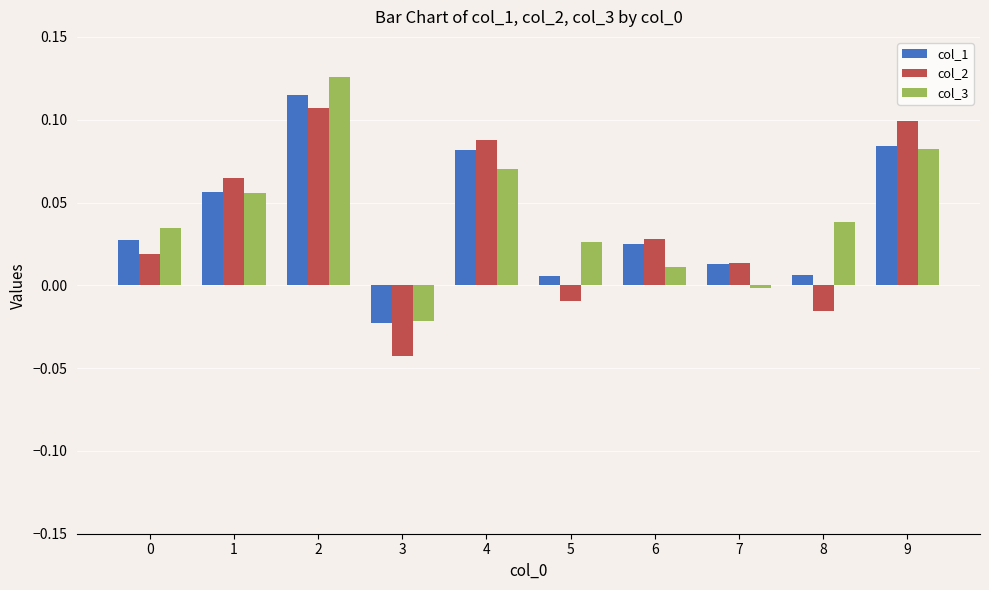

How many bars are there in total?

30